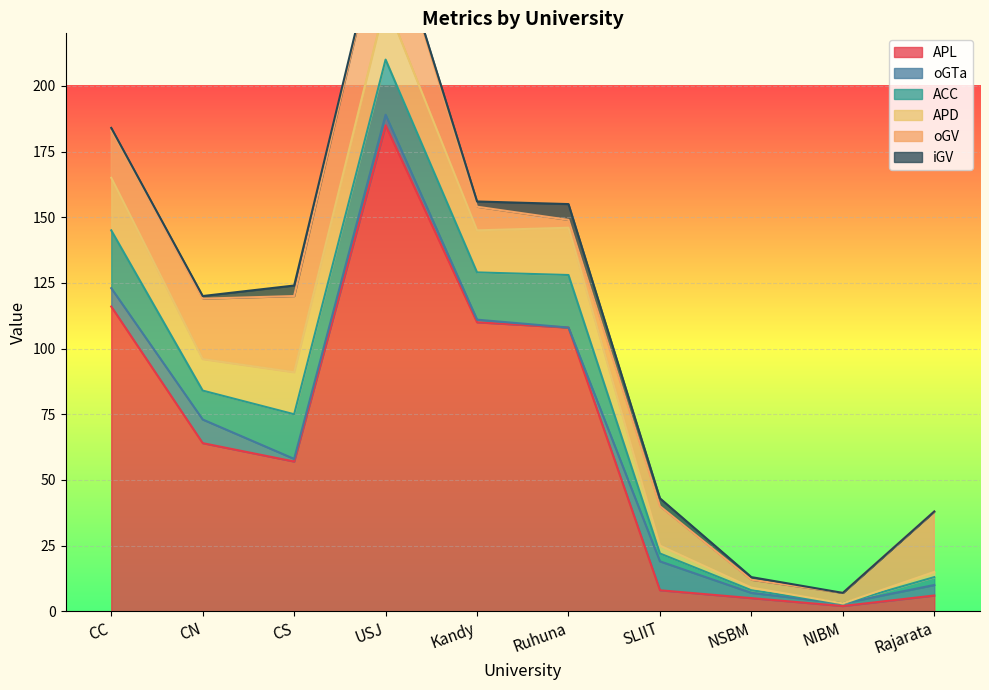

Where is the first local minimum for oGTa?

CS